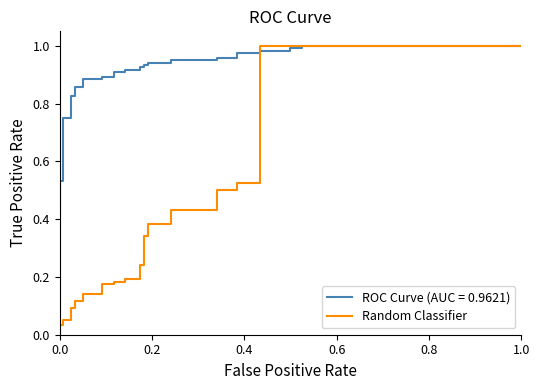

How many values exceed 0?

38